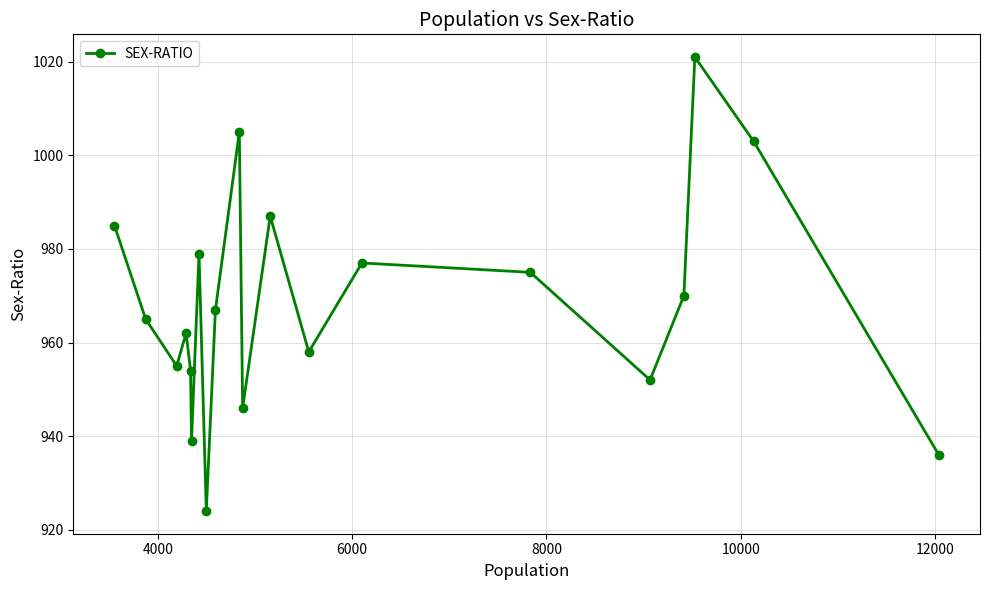

What is the value of the 18th point from the left?

1021